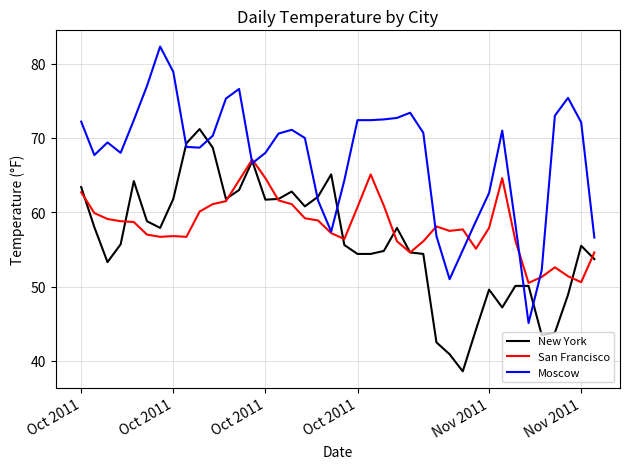

True or false: New York and Moscow intersect in this chart.

True